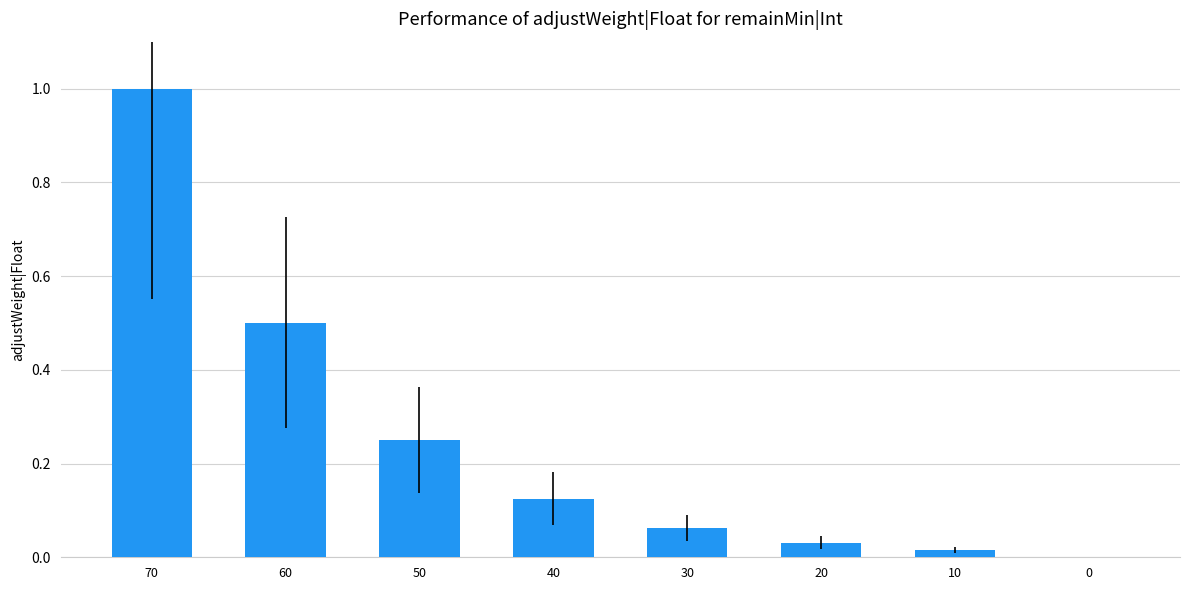

What is the greatest value displayed?

1.0